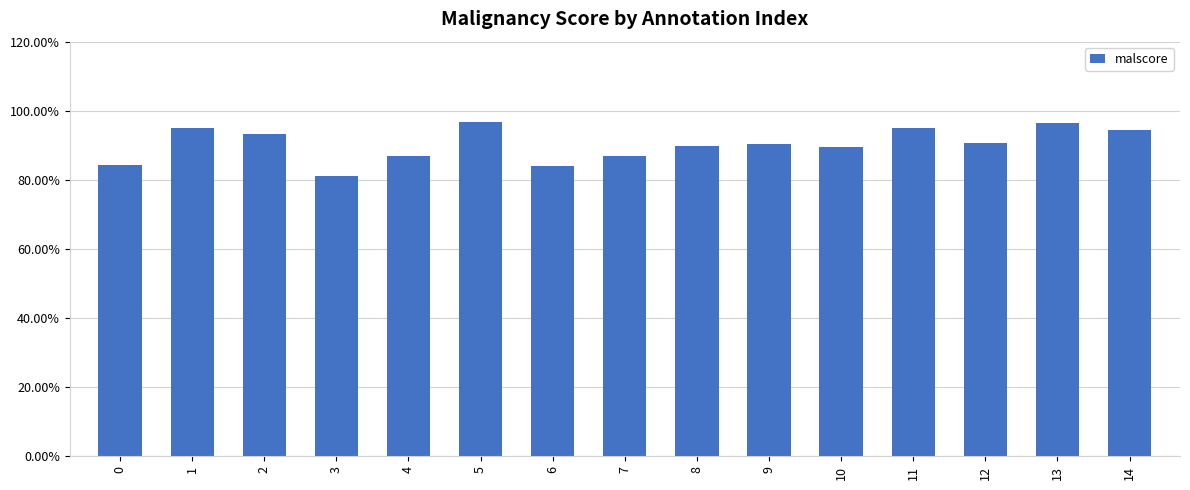

The chart shows a value of 0.3 at 11. True or false?

False